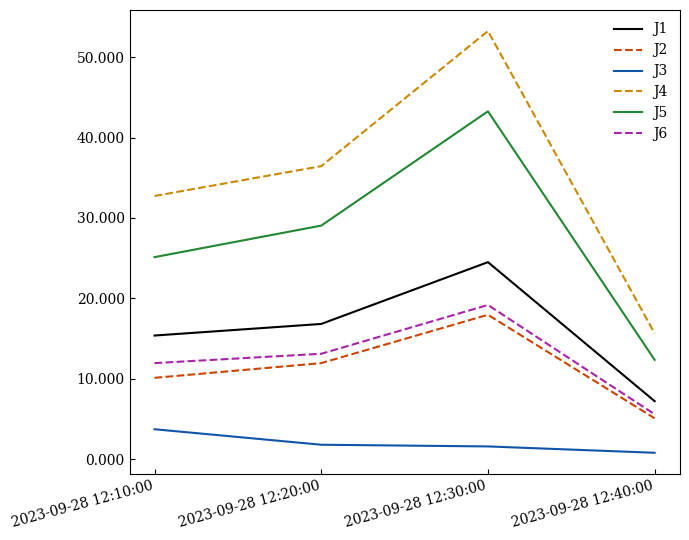

Which series has the widest spread of values?

J4